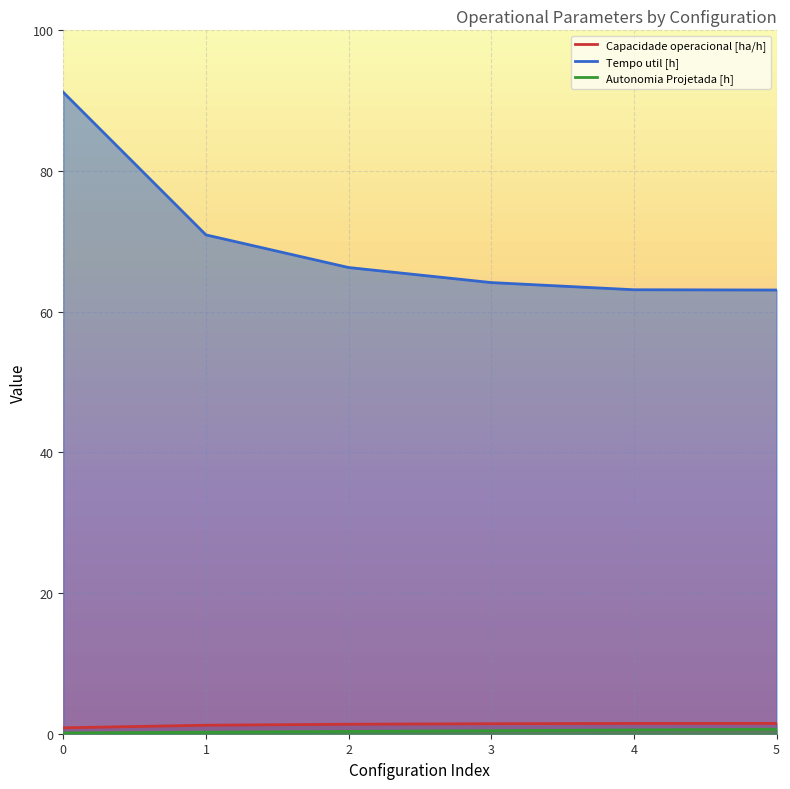

How many data points in Capacidade operacional [ha/h] are less than 1?

1